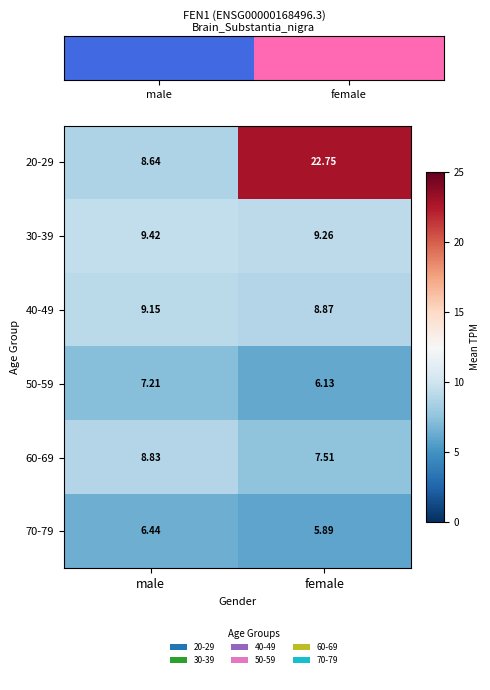

Which category has the lowest value in the 40-49 series?

female